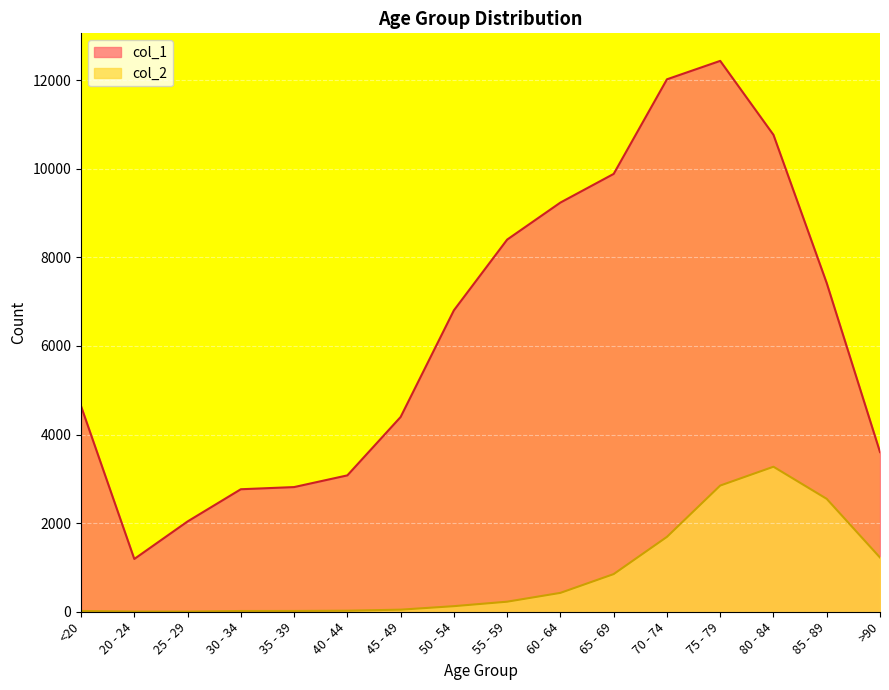

What is the spread (max minus min) of values at 85 - 89?

4869